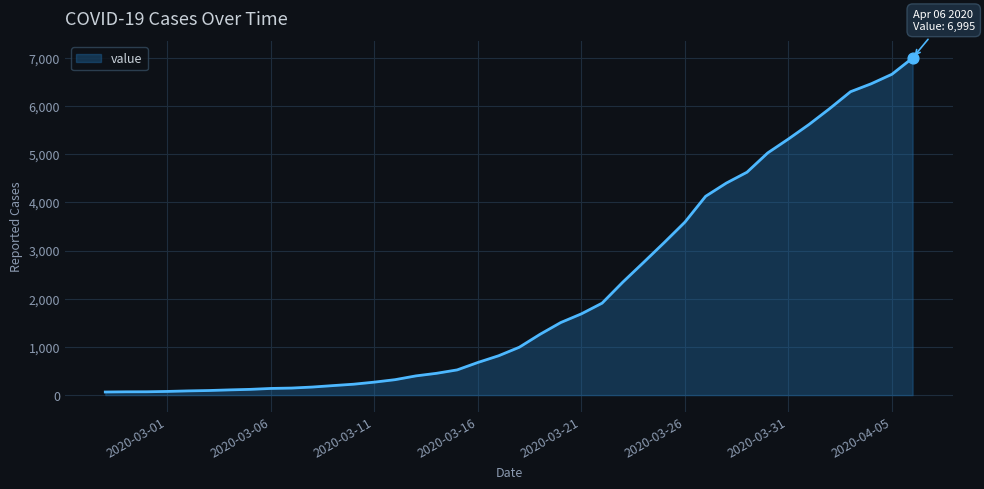

What is the difference between the maximum and minimum values?

6931